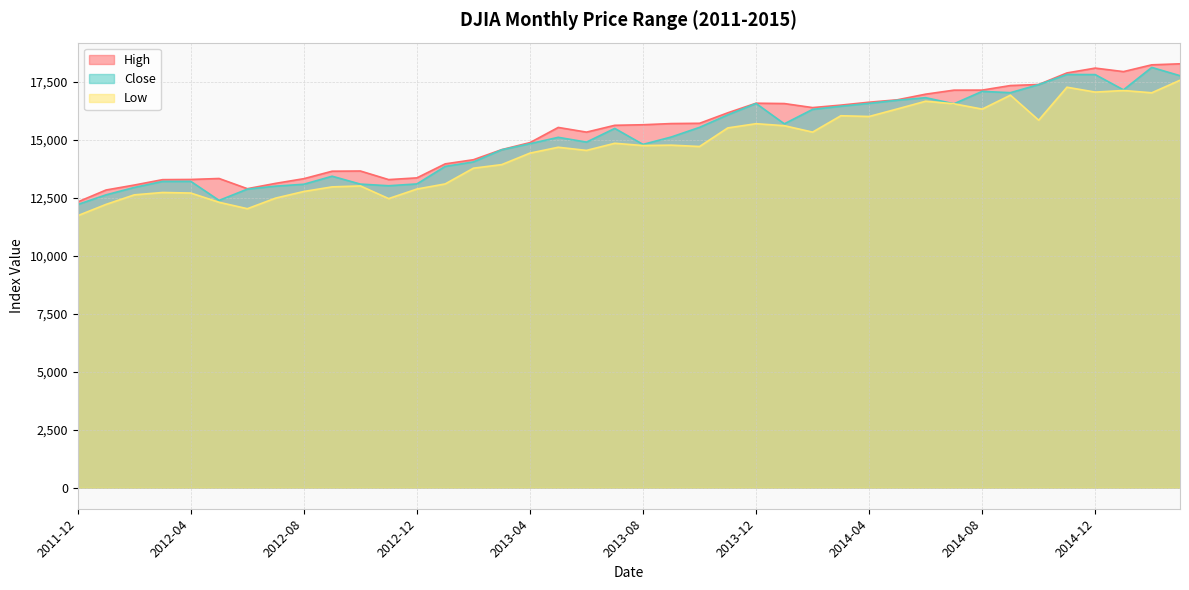

What is the approximate value of High at 2013-12?

16588.2